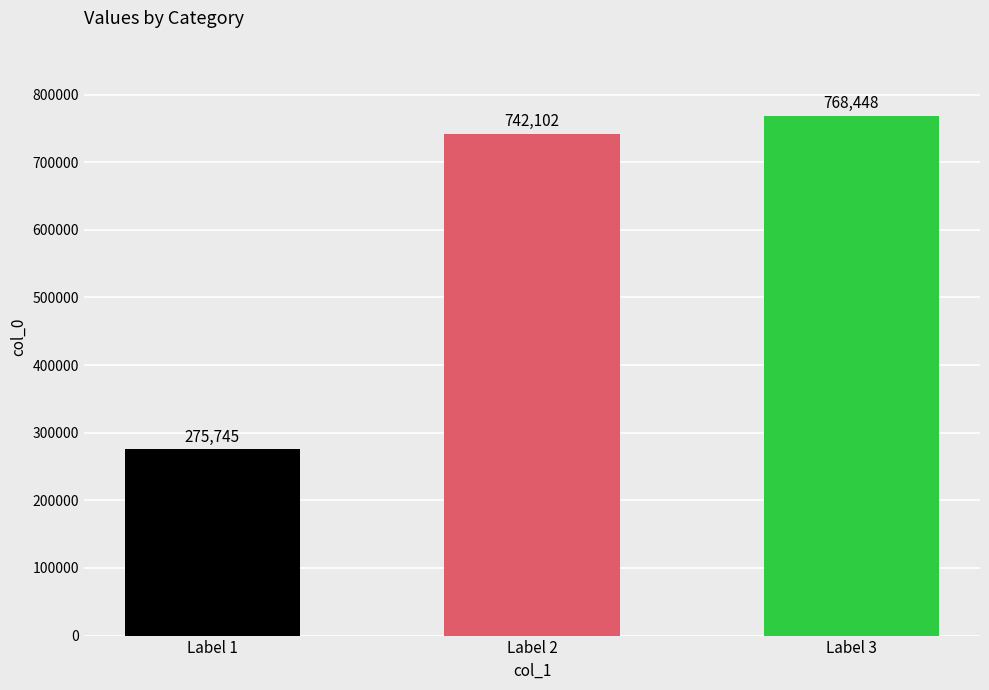

Does the chart contain stacked bars?

No